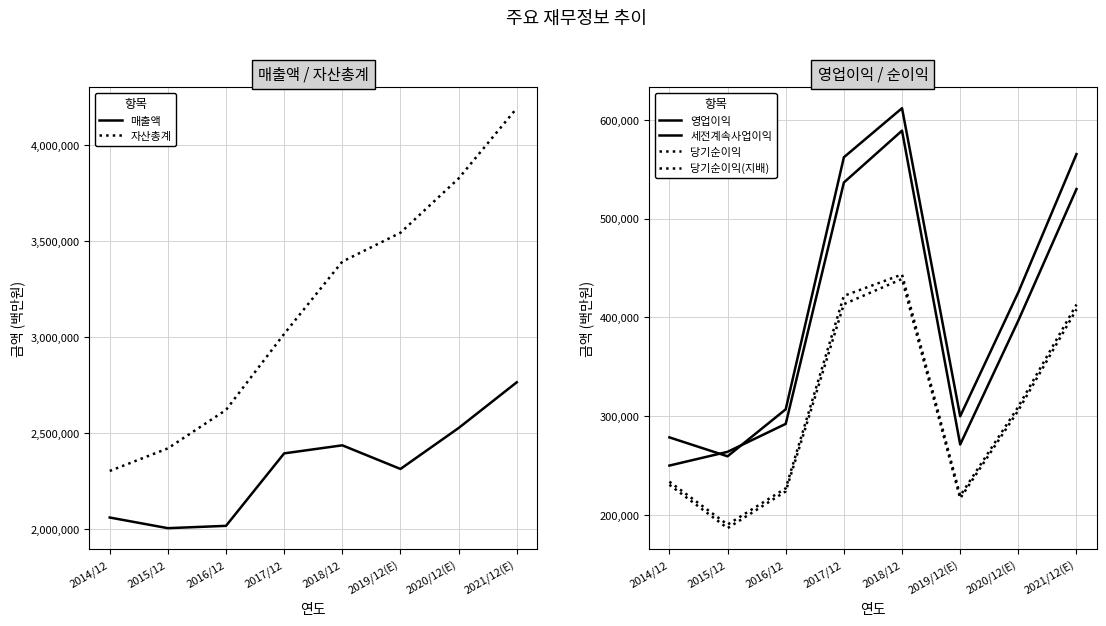

After their last crossing, which series has the higher values: 세전계속사업이익 or 영업이익?

세전계속사업이익